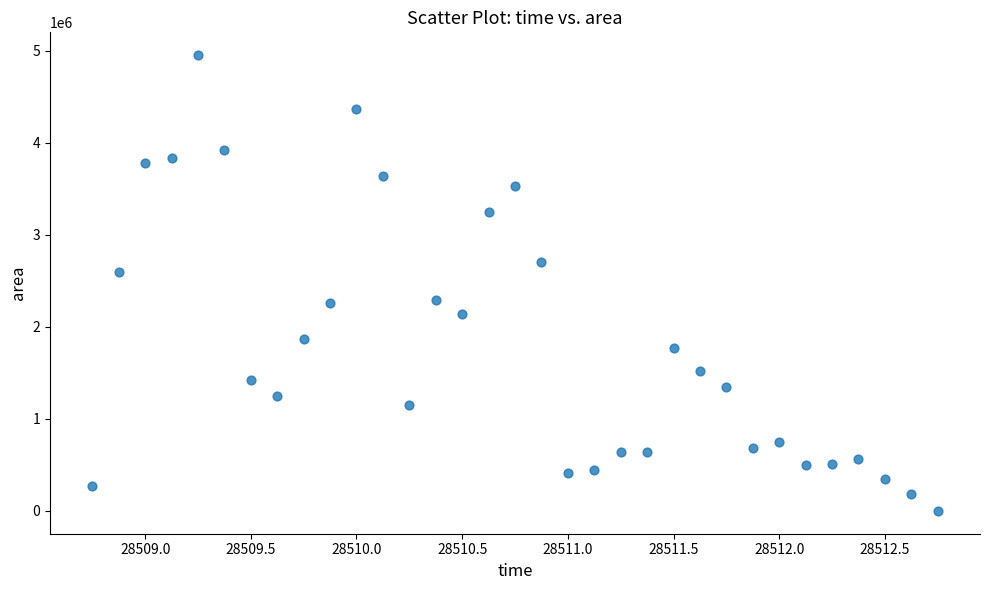

What Y value in the scatter plot is closest to 2477500?

2600000